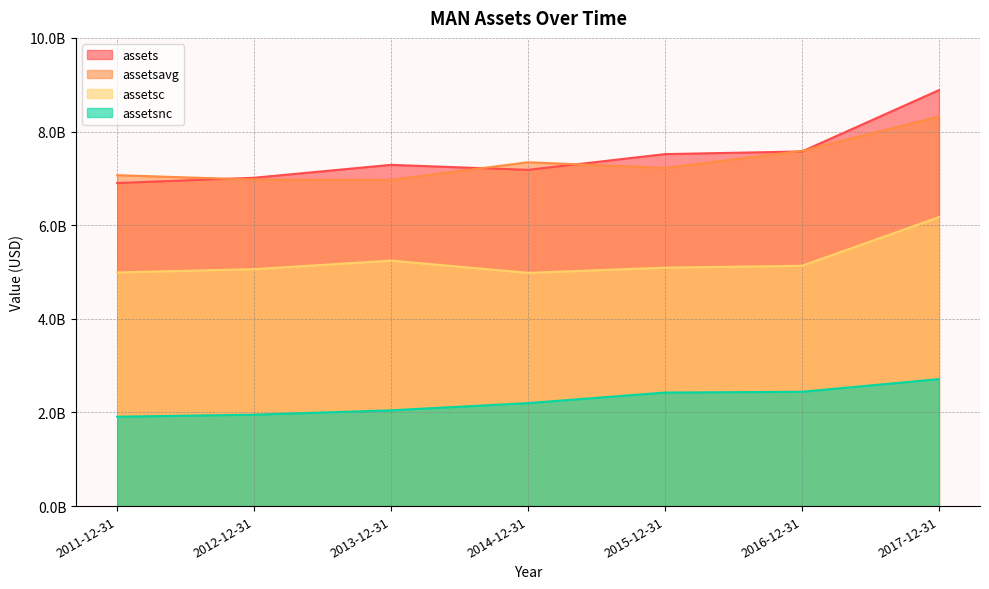

At which category does assetsc reach its first local valley?

2014-12-31